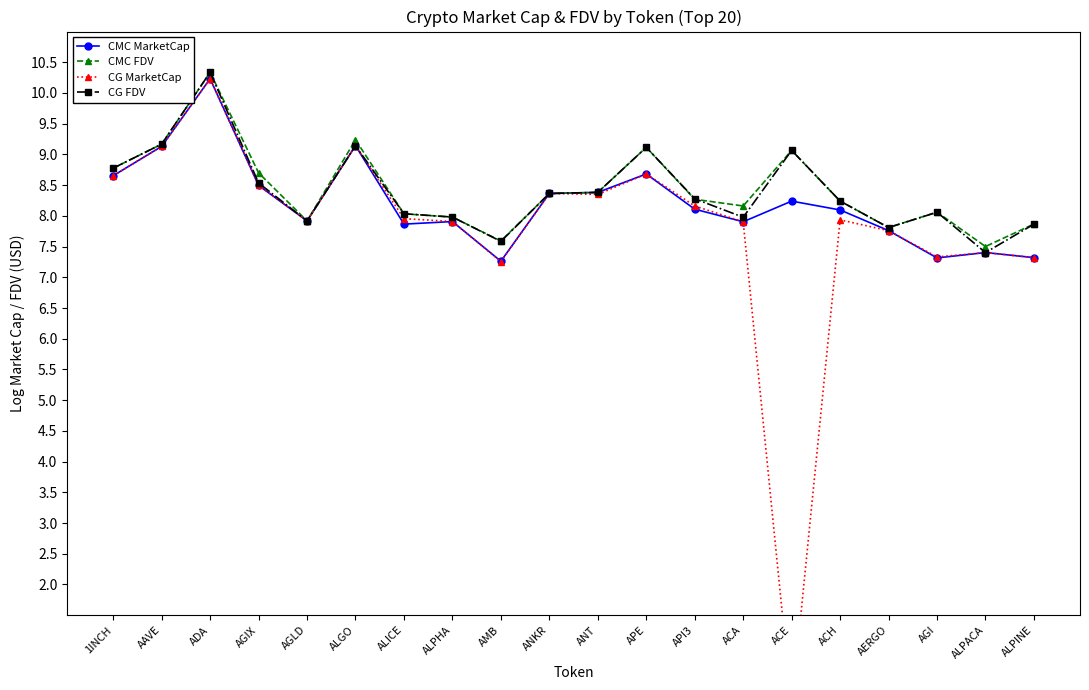

After their last crossing, which series has the higher values: CMC FDV or CG FDV?

CMC FDV